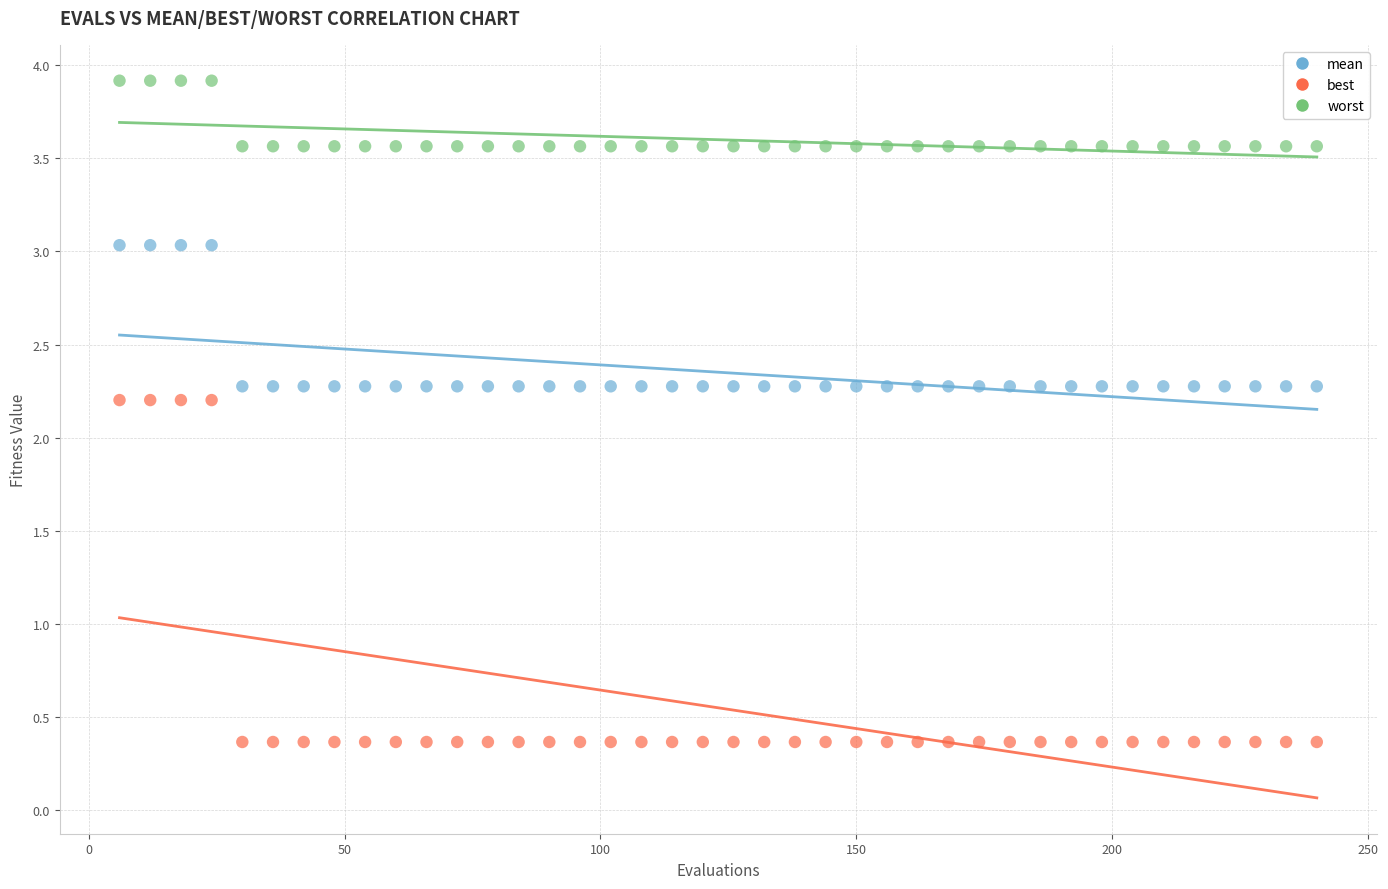

What are all the series names shown in the legend?

mean, best, worst